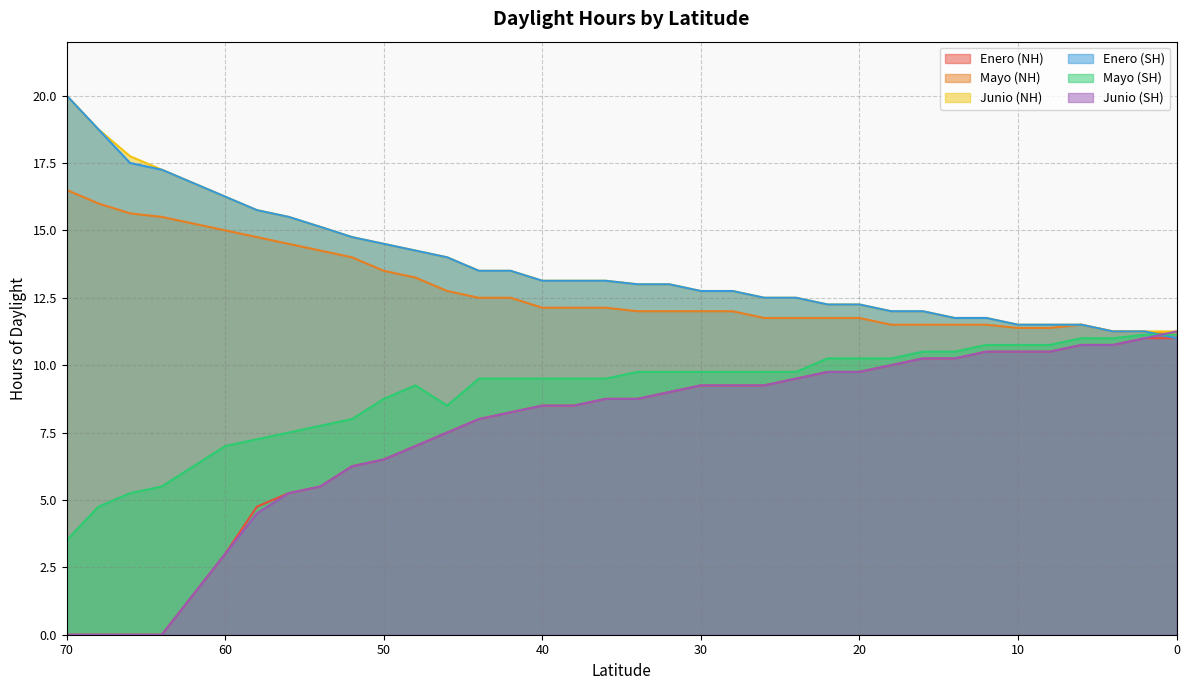

True or false: Mayo (NH) and Mayo (SH) cross at least once.

False